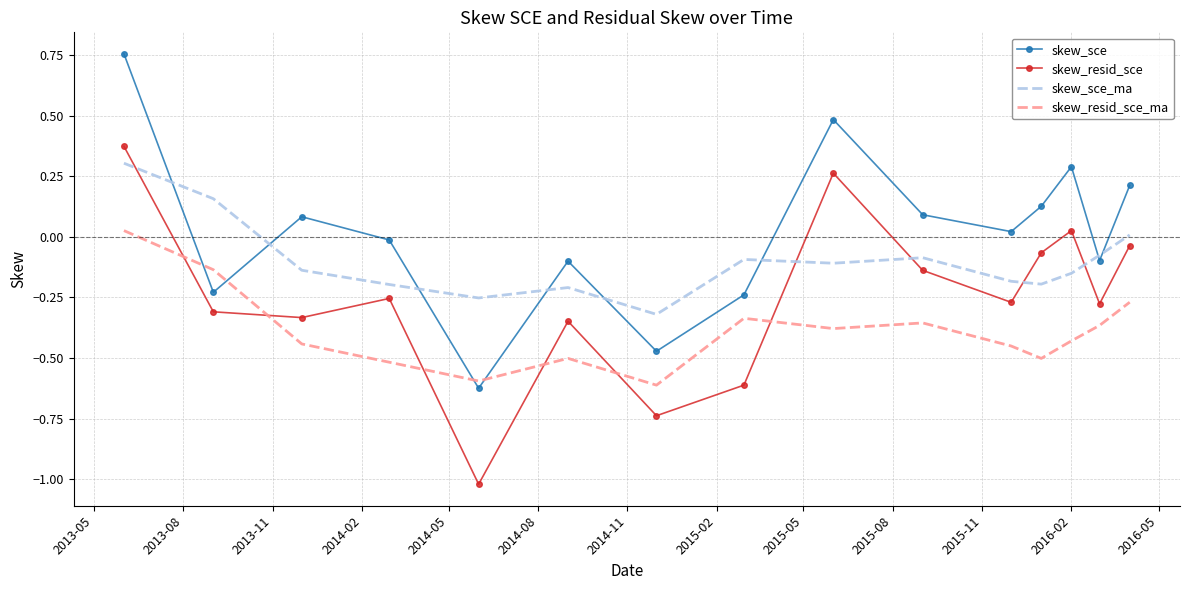

List the series in order of their overall mean, highest first.

skew_sce, skew_sce_ma, skew_resid_sce, skew_resid_sce_ma